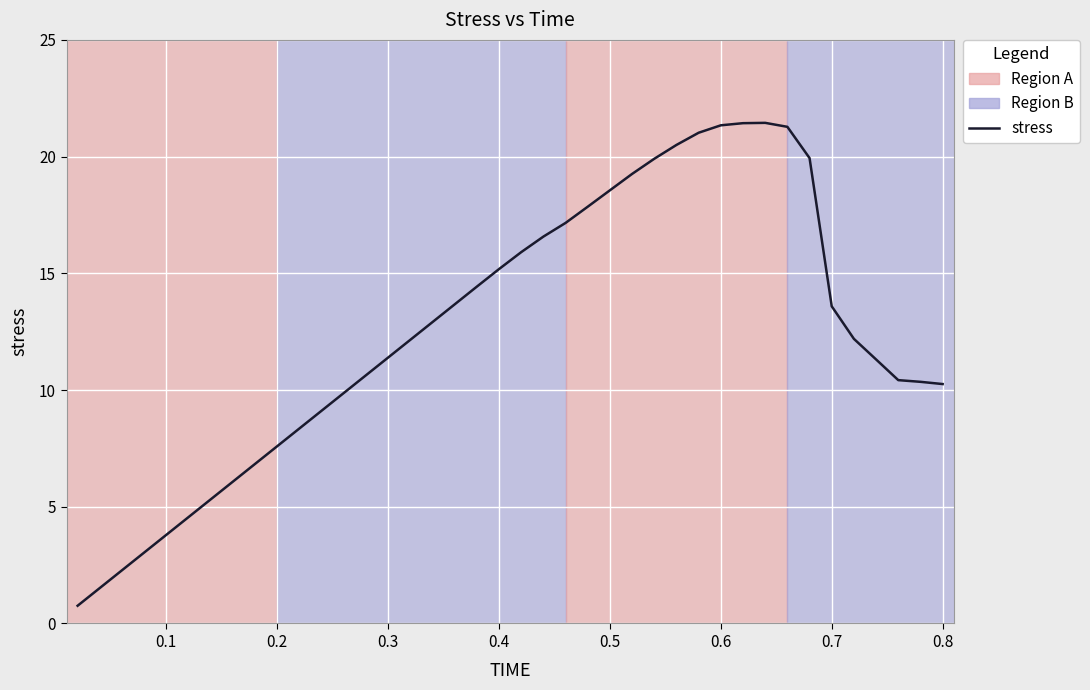

What is the greatest value displayed?

21.4